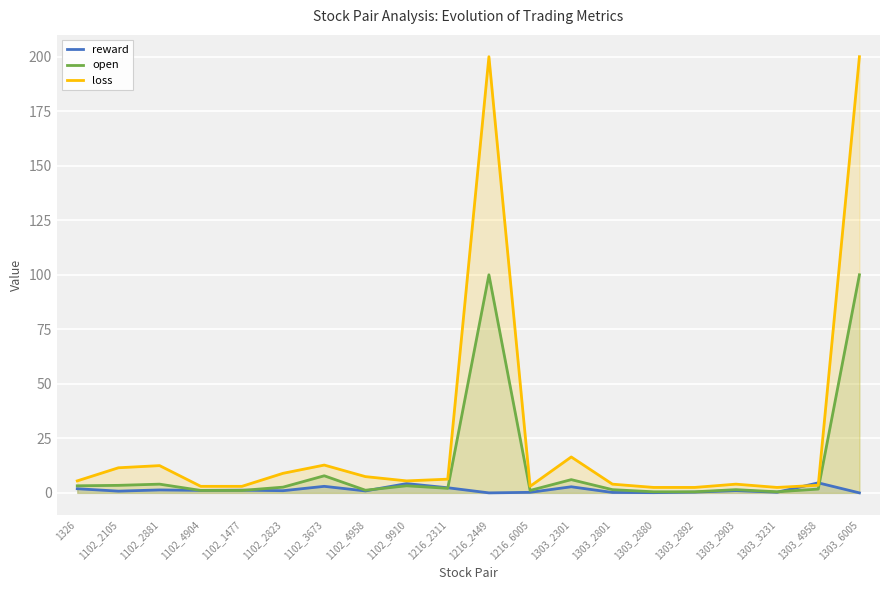

Reading right to left, what are all the values shown in this chart?

reward: 1303_6005=0.0	1303_4958=4.6	1303_3231=0.3	1303_2903=1.1	1303_2892=0.3	1303_2880=0.1	1303_2801=0.2	1303_2301=2.8	1216_6005=0.2	1216_2449=0.0	1216_2311=2.4	1102_9910=4.2	1102_4958=0.9	1102_3673=3.0	1102_2823=1.0	1102_1477=1.2	1102_4904=1.1	1102_2881=1.4	1102_2105=0.8	1326=1.9
open: 1303_6005=100.0	1303_4958=1.8	1303_3231=0.5	1303_2903=1.5	1303_2892=0.5	1303_2880=0.5	1303_2801=1.5	1303_2301=6.1	1216_6005=1.1	1216_2449=100.0	1216_2311=2.1	1102_9910=3.2	1102_4958=1.2	1102_3673=7.8	1102_2823=2.6	1102_1477=1.1	1102_4904=1.1	1102_2881=4.0	1102_2105=3.5	1326=3.2
loss: 1303_6005=200.0	1303_4958=3.5	1303_3231=2.5	1303_2903=4.0	1303_2892=2.5	1303_2880=2.5	1303_2801=4.0	1303_2301=16.5	1216_6005=3.0	1216_2449=200.0	1216_2311=6.3	1102_9910=5.5	1102_4958=7.5	1102_3673=12.8	1102_2823=9.0	1102_1477=3.0	1102_4904=3.0	1102_2881=12.5	1102_2105=11.5	1326=5.5